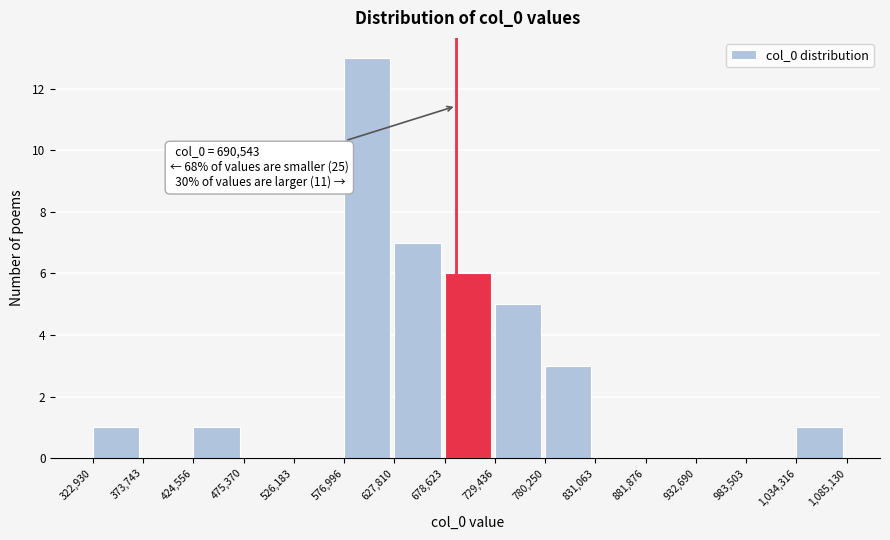

Over which range of the x-axis is the bar tallest?

576,996 to 627,810